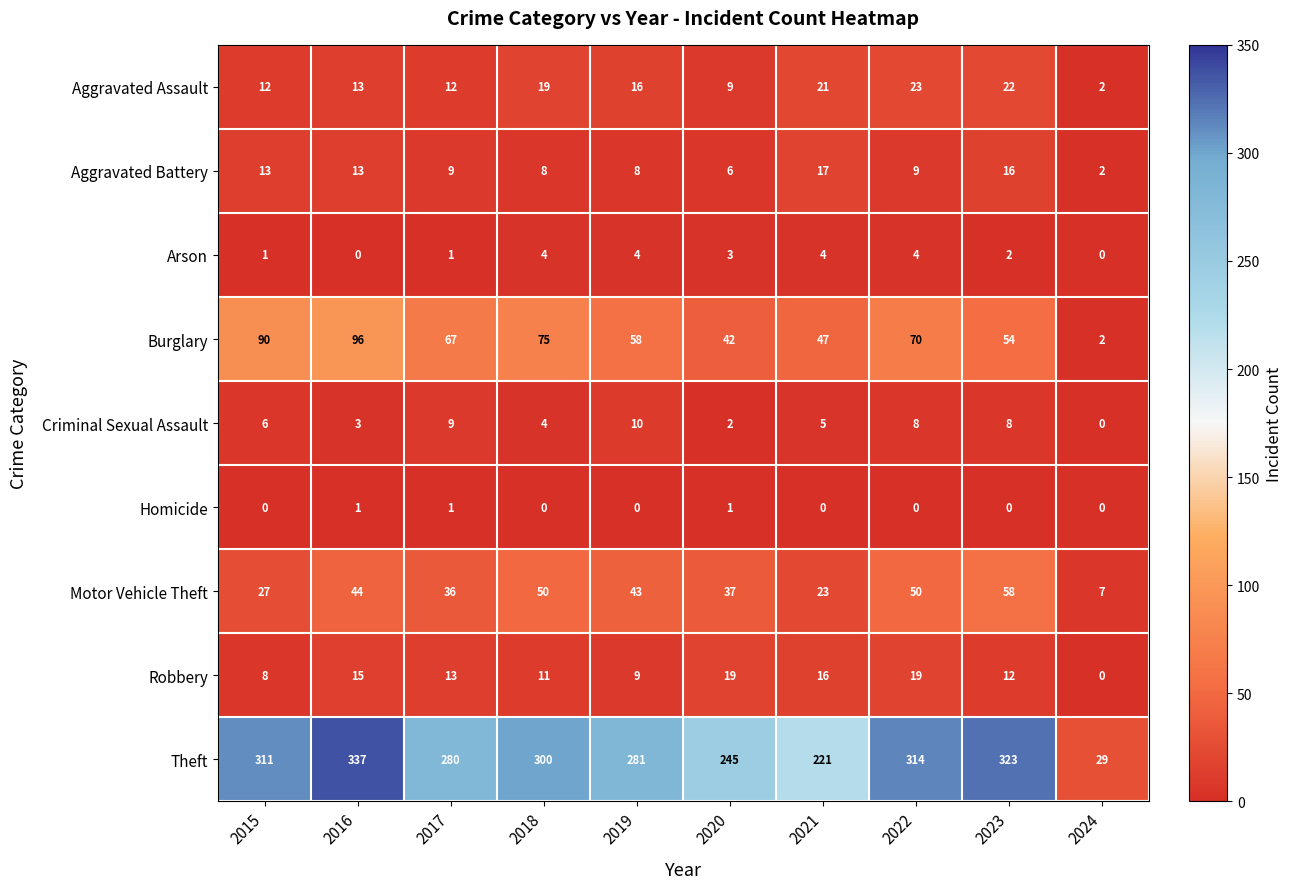

What is the spread (max minus min) of values at 2024?

29